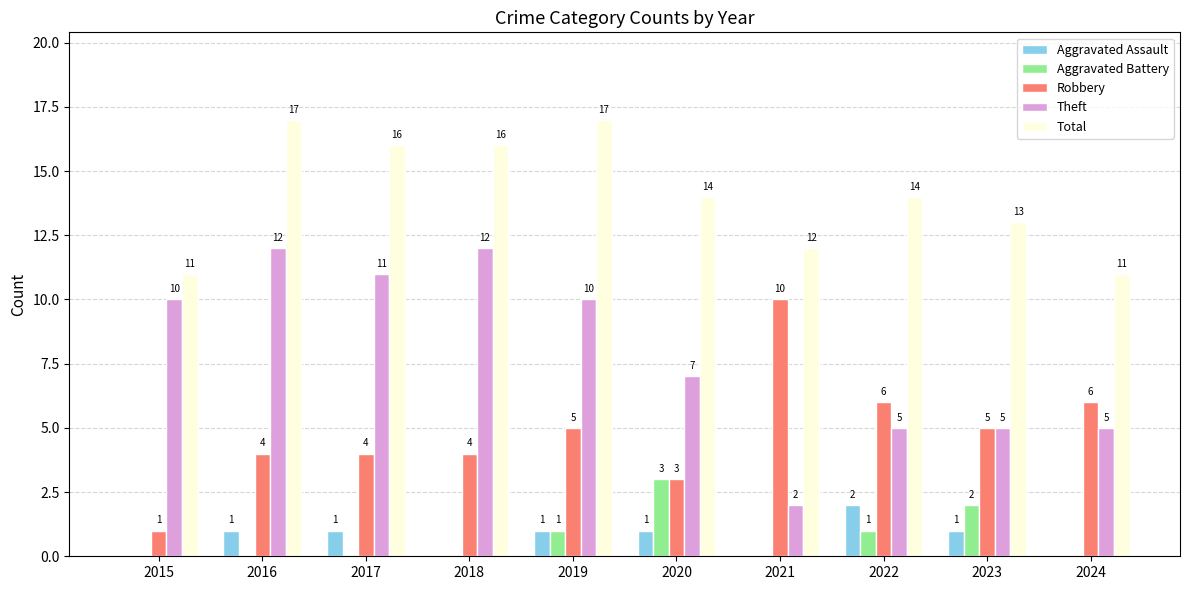

What is the maximum value shown in the chart?

17